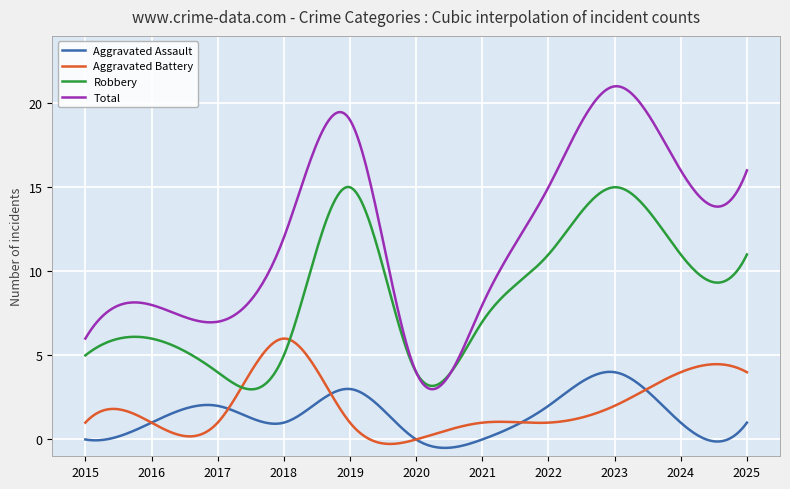

What is the lowest value of the Total series?

3.0